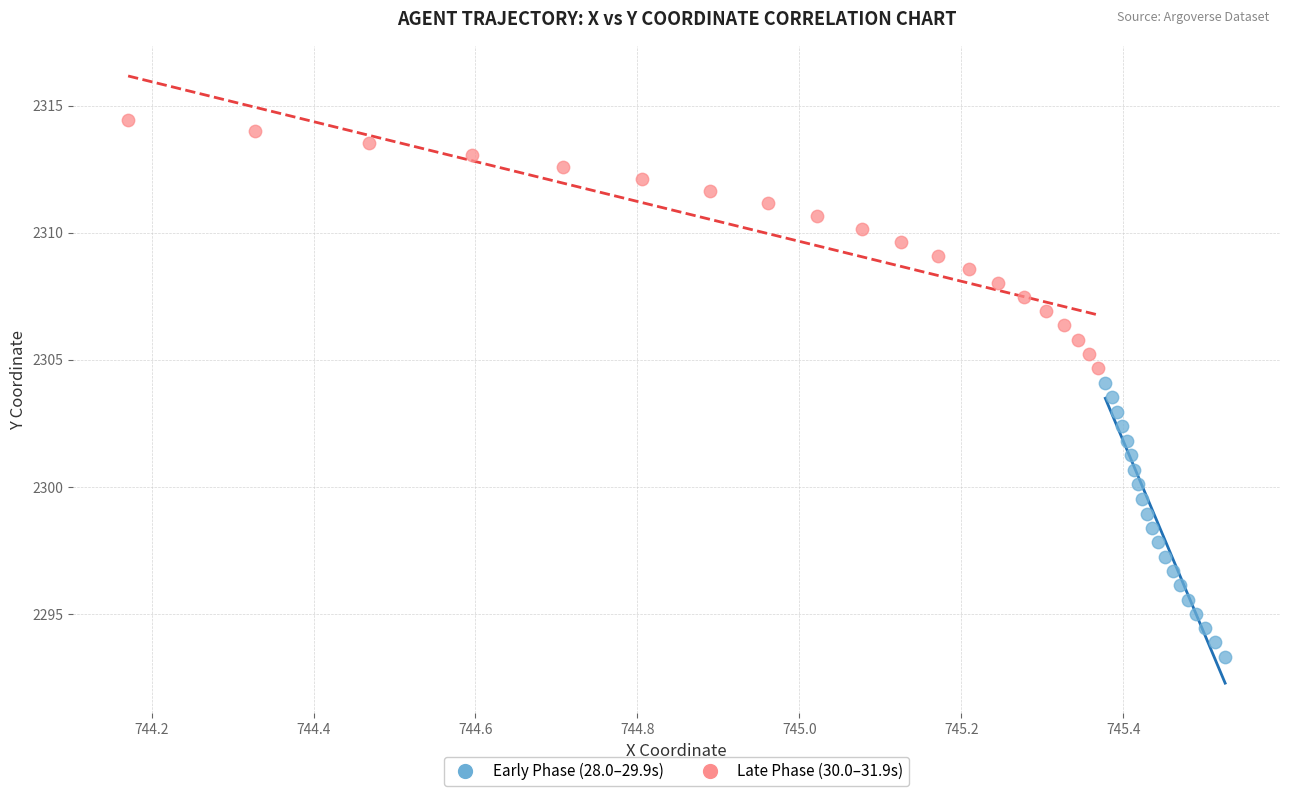

Which series has the widest spread of Y values?

Early Phase (28.0–29.9s)